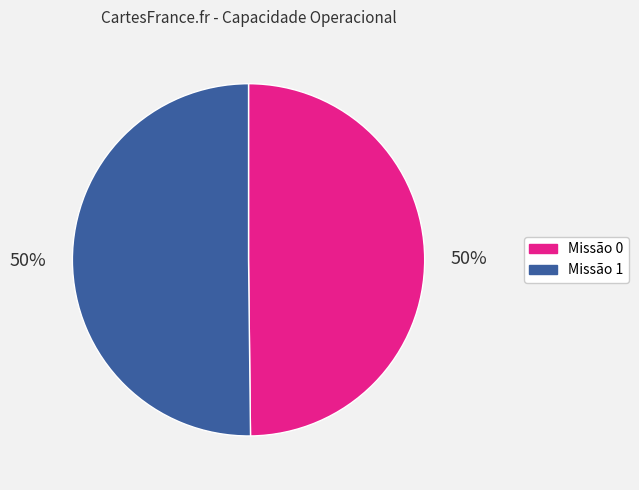

Is the sum of Missão 1 and Missão 0 greater than half?

Yes